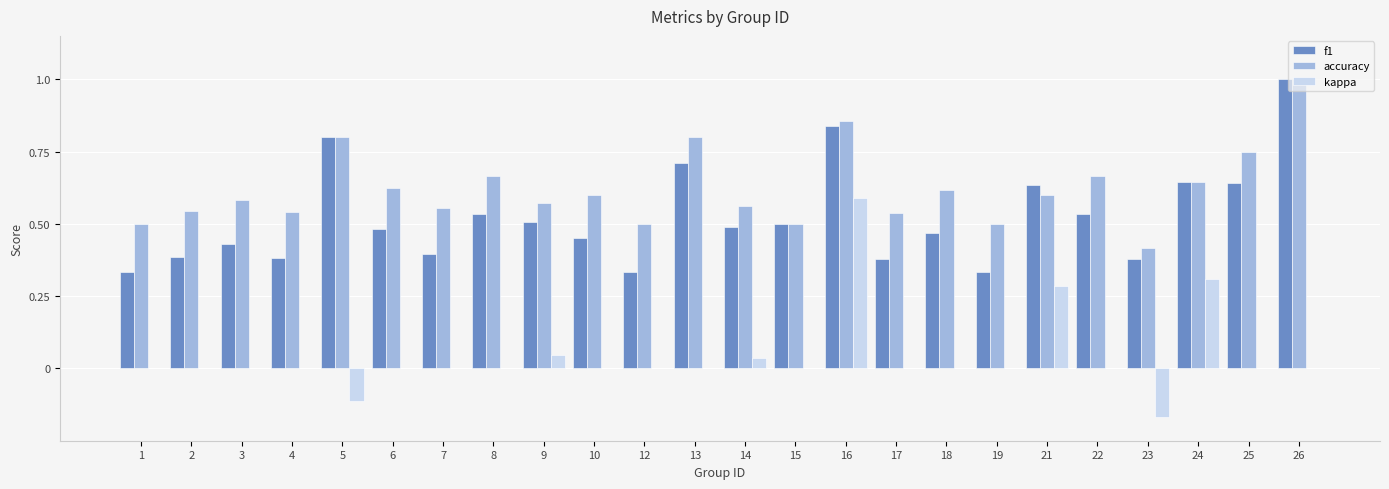

Are the bars horizontal?

No